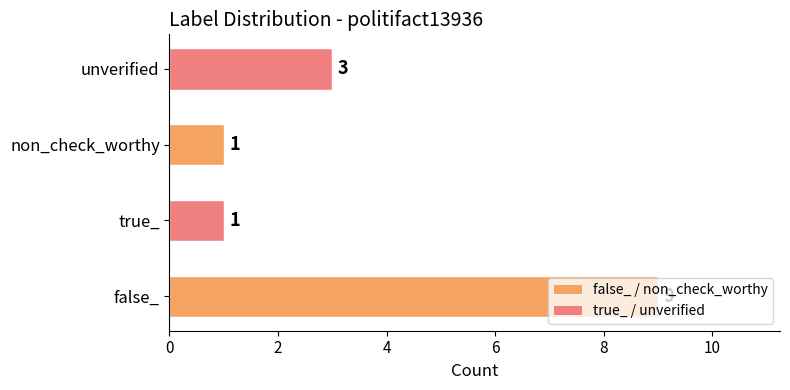

What is the difference between the second highest and minimum values?

2